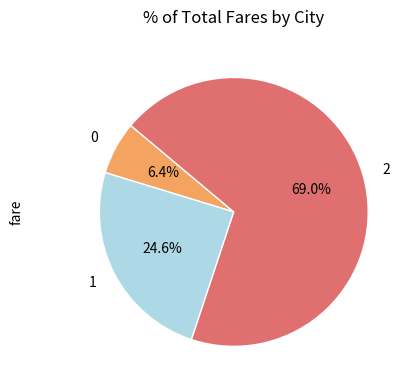

To the nearest percent, what portion does 2 represent?

69%